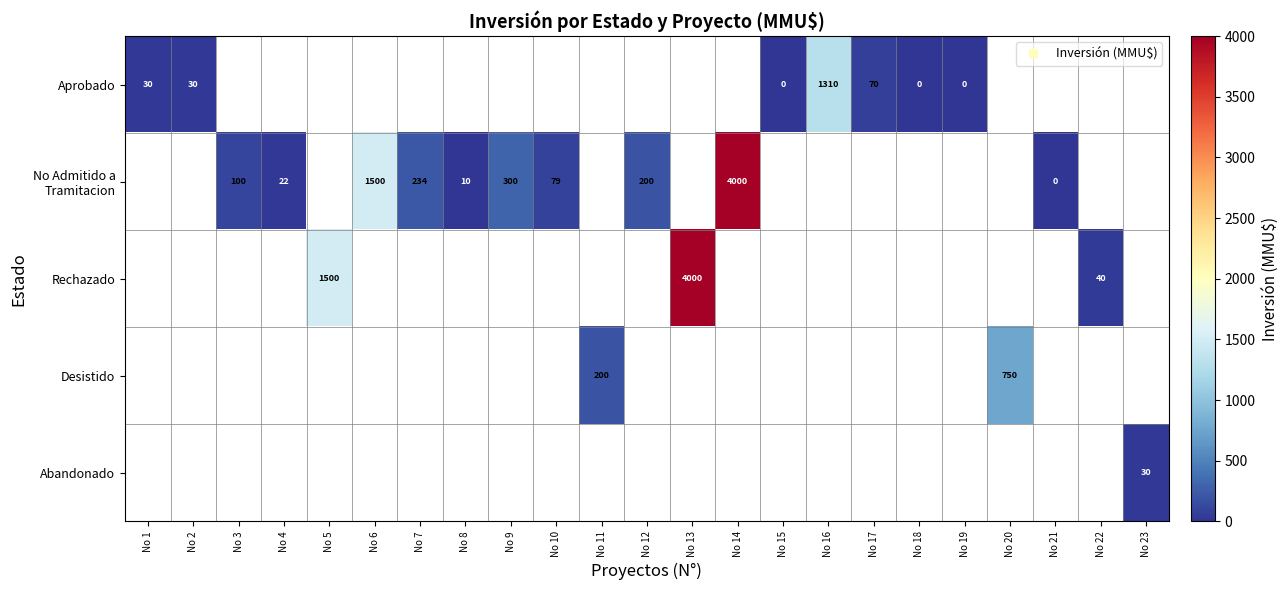

What is the greatest value displayed?

4000.0